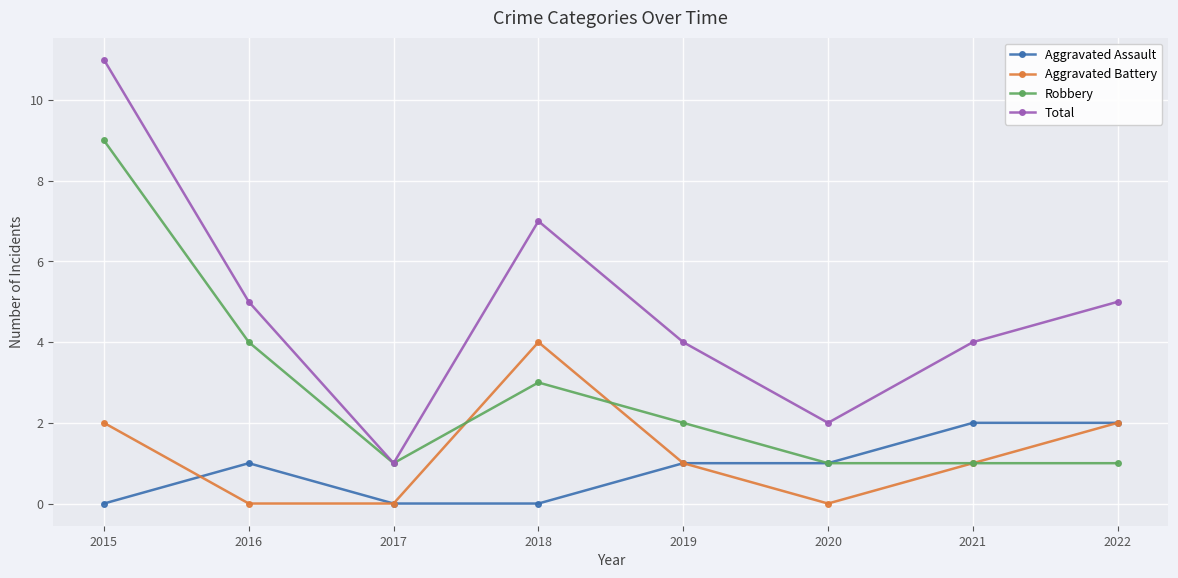

Reading left to right, transcribe all the data shown in this chart.

Aggravated Assault: 0	1	0	0	1	1	2	2
Aggravated Battery: 2	0	0	4	1	0	1	2
Robbery: 9	4	1	3	2	1	1	1
Total: 11	5	1	7	4	2	4	5